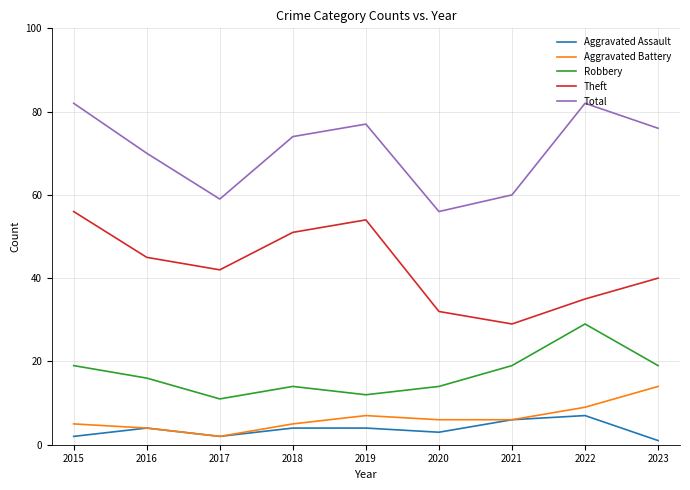

The value of Total at 2022 is 82. True or false?

True